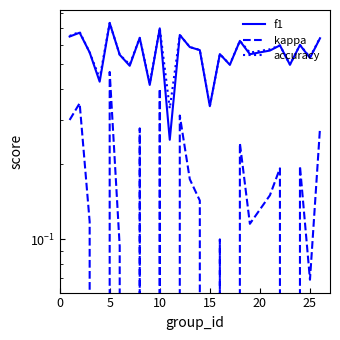

What is the minimum value shown in the chart?

-0.3